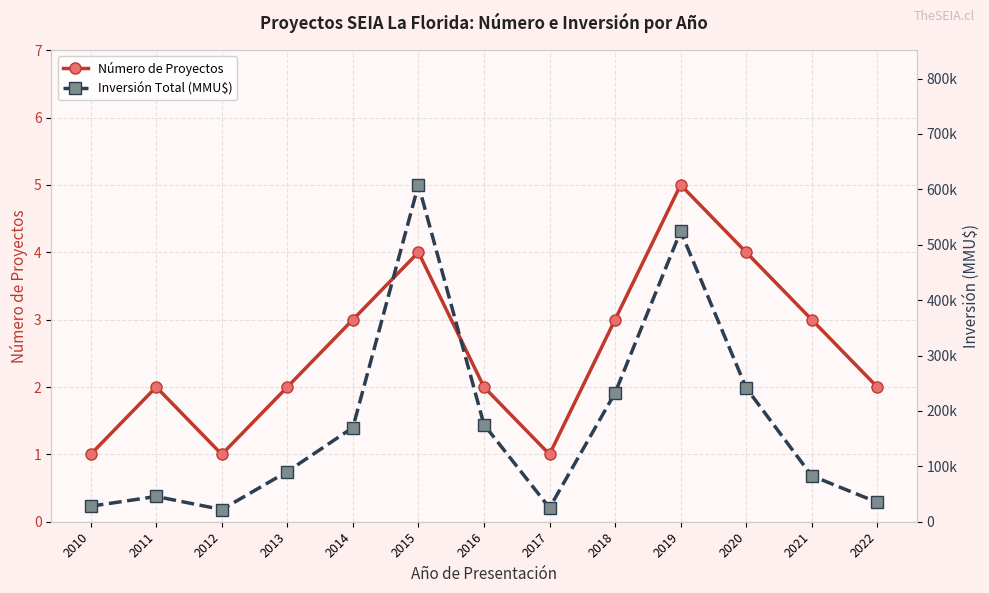

How many values in the Número de Proyectos series are below 2?

3